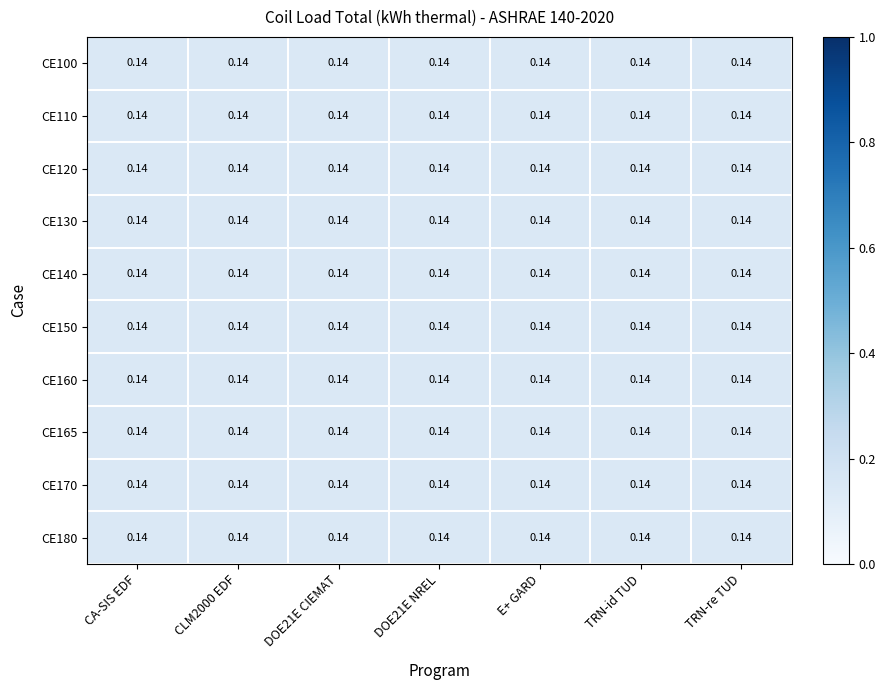

Which has a higher value, DOE21E CIEMAT or DOE21E NREL?

DOE21E CIEMAT